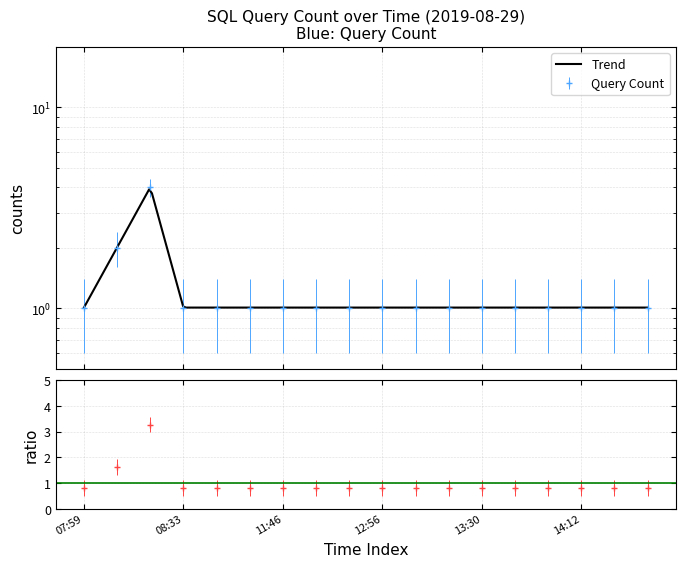

What position from the left is 13:28?

12